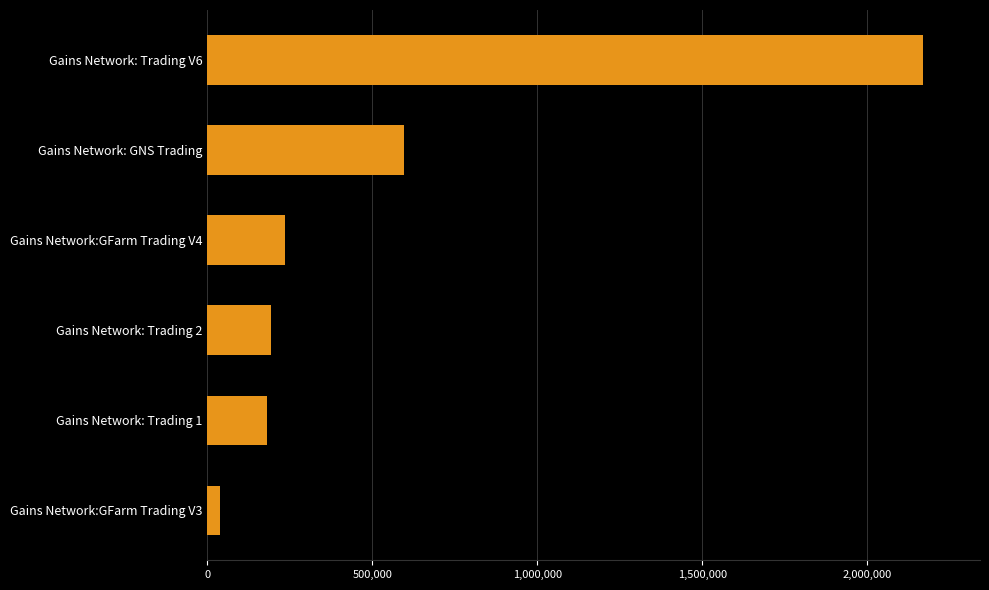

Where is the data nearest to the value 1102776?

Gains Network: GNS Trading